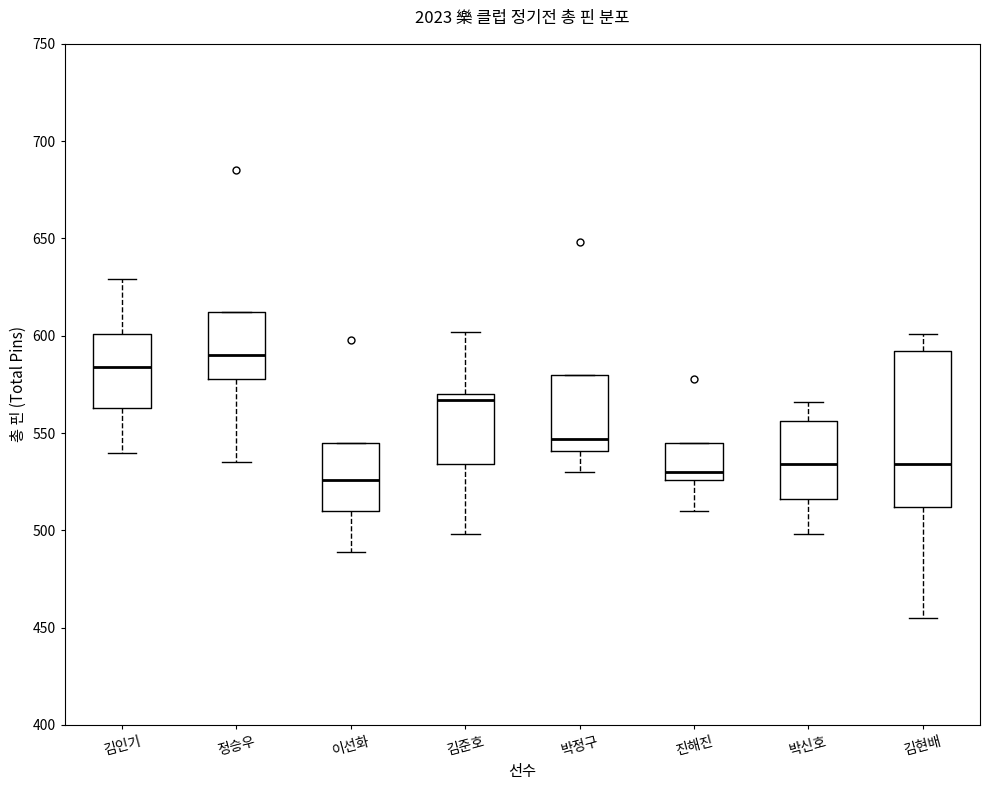

Reading left to right, transcribe this box plot: for each box, give where its median line is, the range the box spans, and where its two whiskers end, as read against the y-axis. The values are not printed on the chart, so give them approximately, as read against the axis.

김인기: median 585, box 565 to 600, whiskers 540 to 630
정승우: median 590, box 580 to 610, whiskers 535 to 610
이선화: median 525, box 510 to 545, whiskers 490 to 545
김준호: median 565, box 535 to 570, whiskers 500 to 600
박정구: median 545, box 540 to 580, whiskers 530 to 580
진해진: median 530, box 525 to 545, whiskers 510 to 545
박신호: median 535, box 515 to 555, whiskers 500 to 565
김현배: median 535, box 510 to 590, whiskers 455 to 600